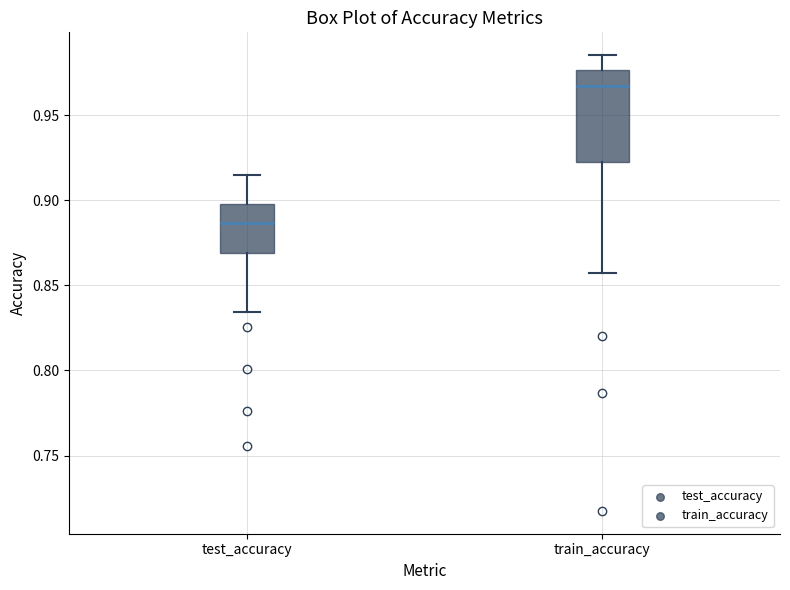

Reading left to right, read every box against the y-axis: the position of its median line, the range the box covers, and the ends of its whiskers. The values are not printed on the chart, so give them approximately, as read against the axis.

test_accuracy: median 0.885, box 0.870 to 0.900, whiskers 0.835 to 0.915
train_accuracy: median 0.965, box 0.925 to 0.975, whiskers 0.855 to 0.985